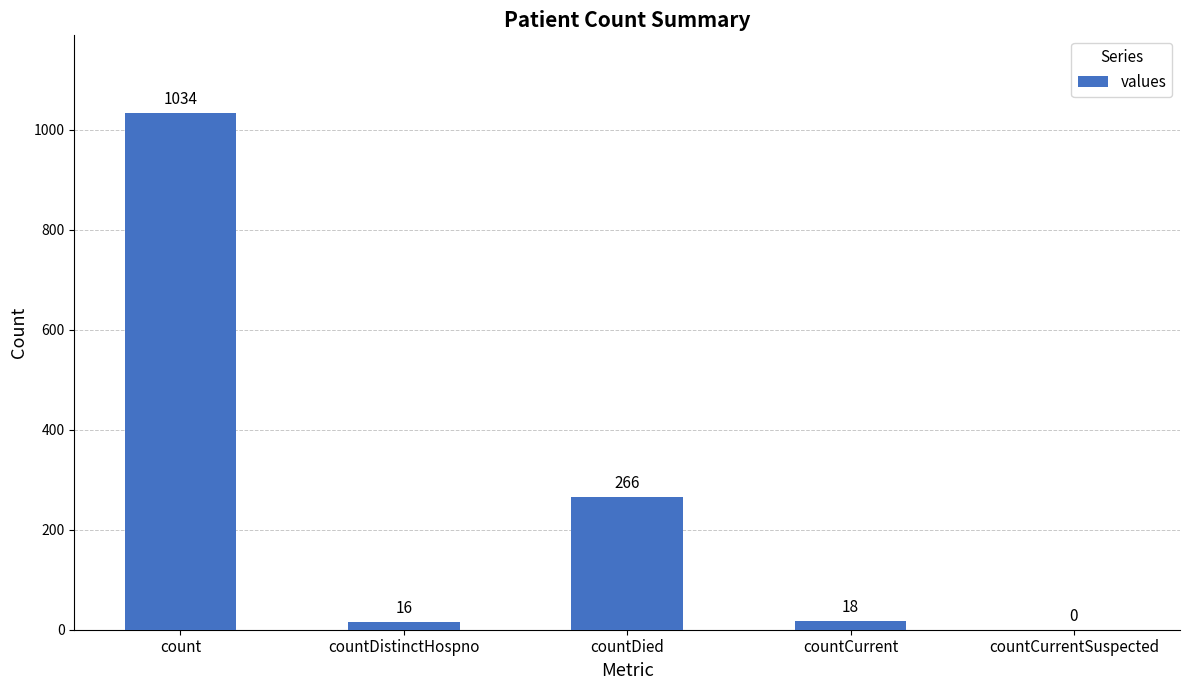

The chart shows a value of 16 at countDistinctHospno. True or false?

True